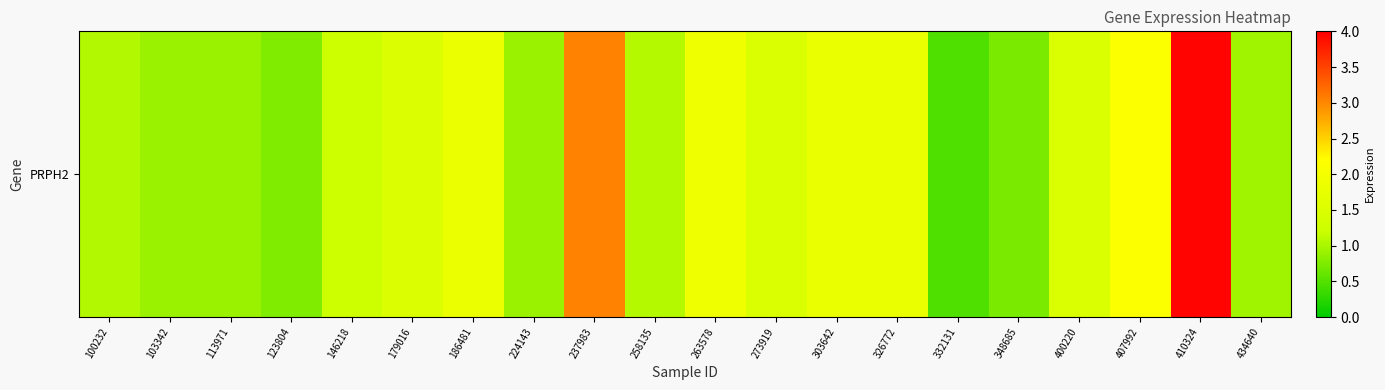

Rank the categories by value from highest to lowest.

410324, 237983, 407992, 263578, 186481, 326772, 303642, 179016, 400220, 273919, 146218, 258135, 100232, 434640, 113971, 224143, 103342, 123804, 348685, 332131